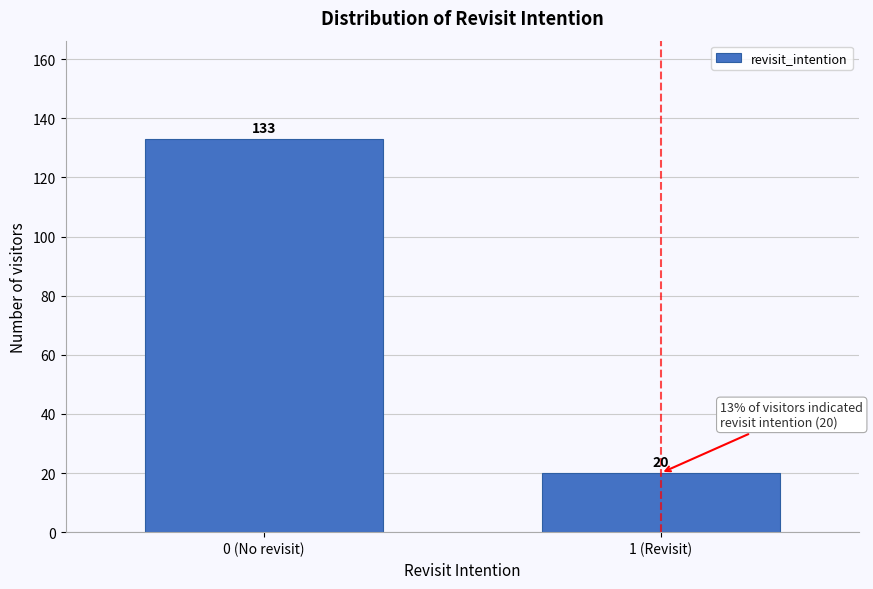

Reading left to right, extract all data points from this chart.

133	20